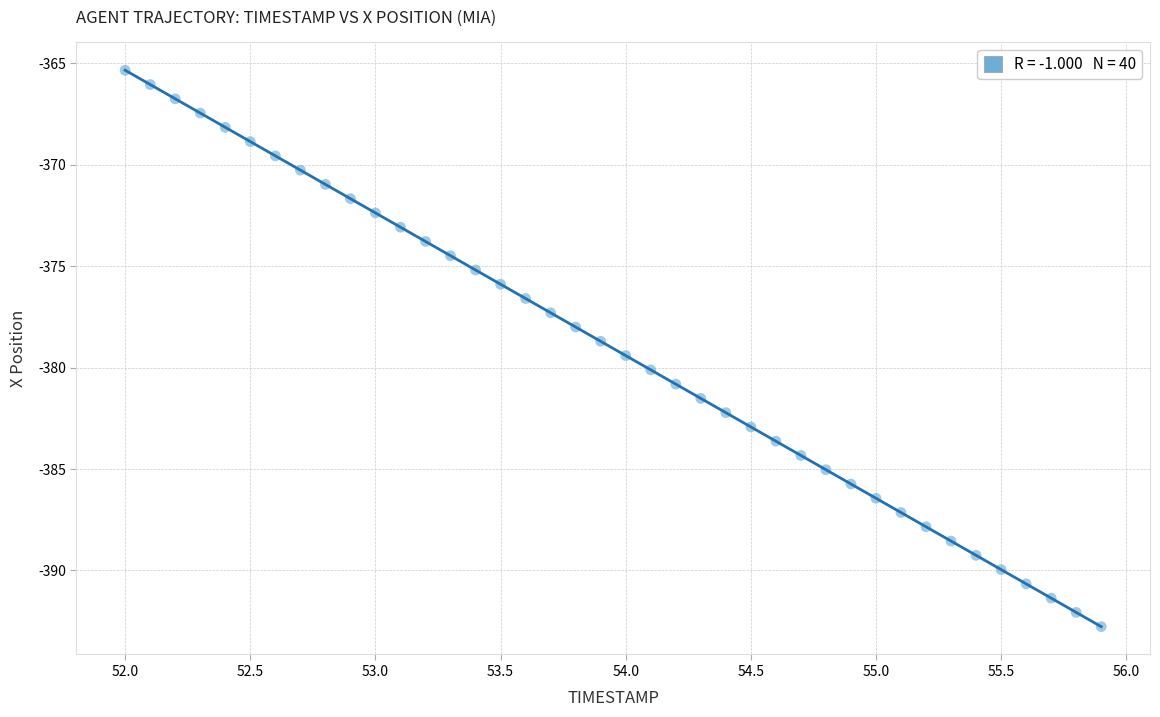

What is the range of Y values (max minus min)?

27.4